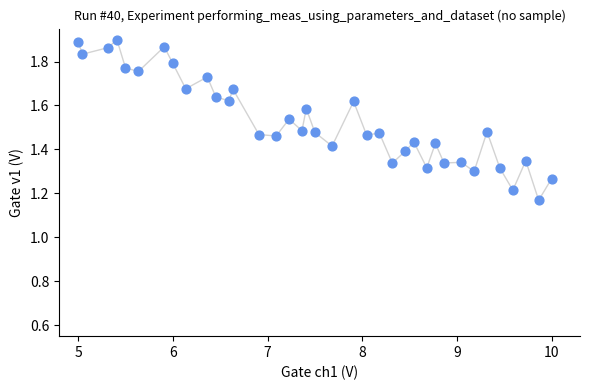

What is the range of X values (max minus min)?

5.0